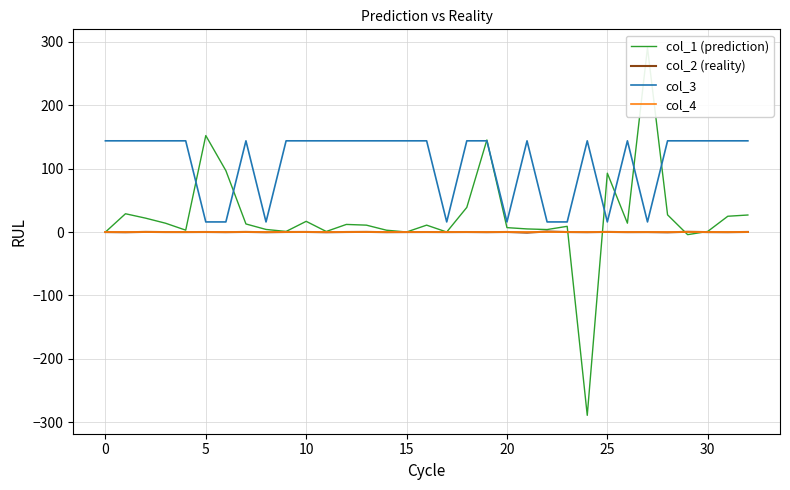

True or false: col_4 and col_3 cross at least once.

False